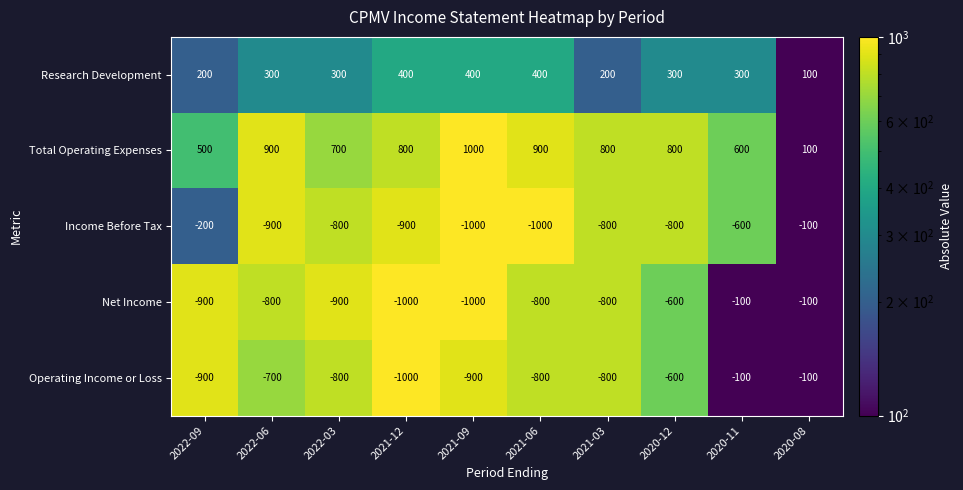

Where does the Income Before Tax series first go above -800?

2022-09